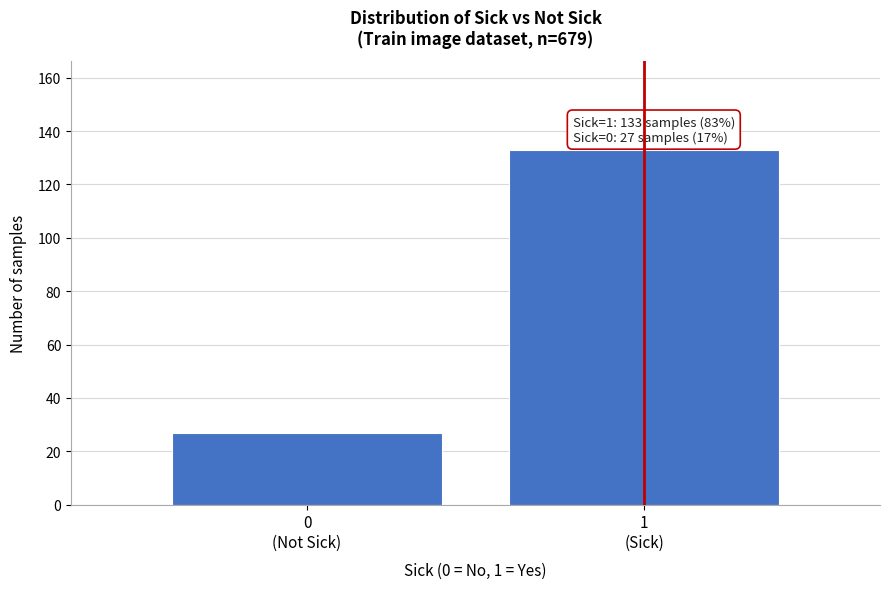

Reading left to right, list all the values displayed in this chart.

27	133